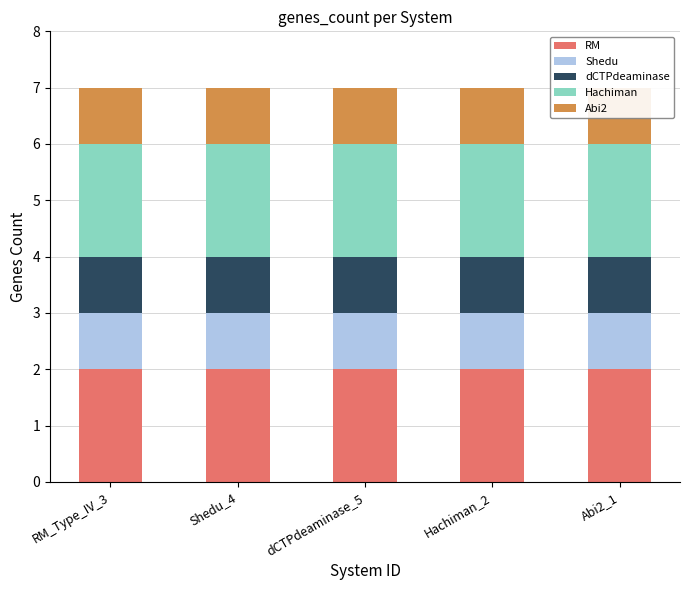

How many distinct data groups are displayed?

5